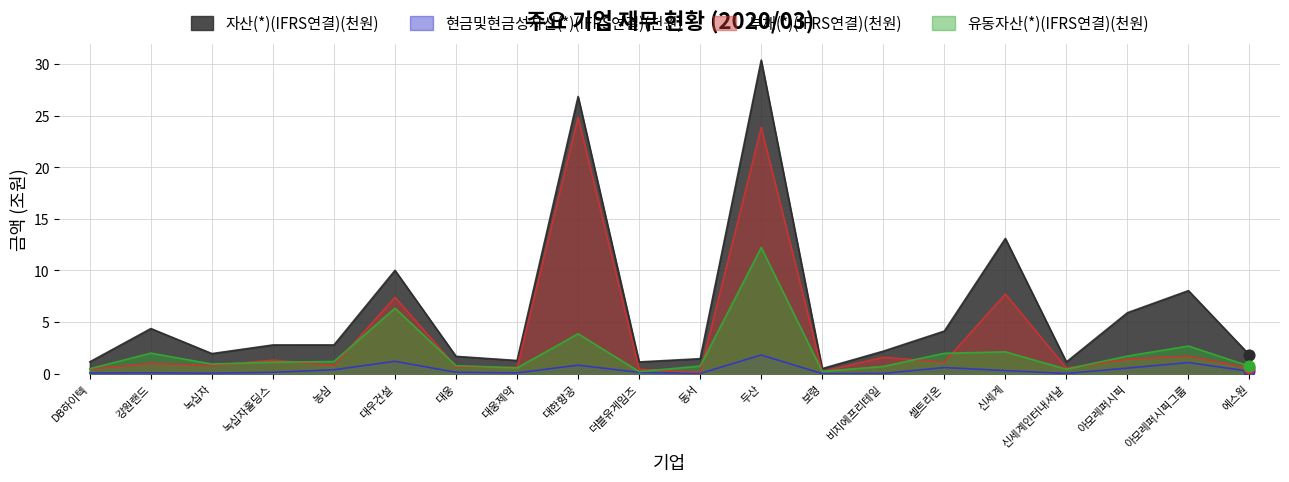

What are all the series names shown in the legend?

자산(*)(IFRS연결)(천원), 현금및현금성자산(*)(IFRS연결)(천원), 부채(*)(IFRS연결)(천원), 유동자산(*)(IFRS연결)(천원)